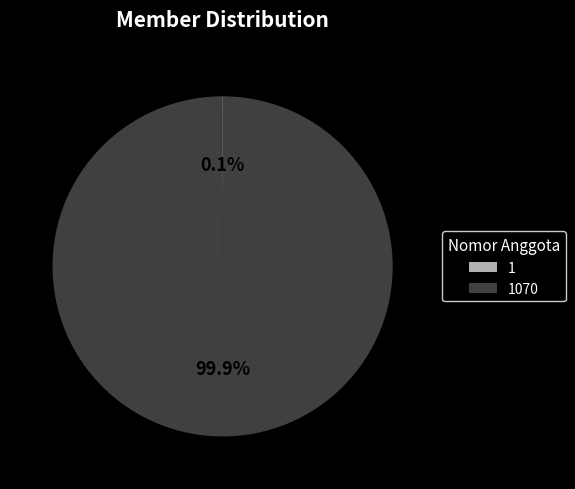

Is there a majority slice in this chart?

Yes